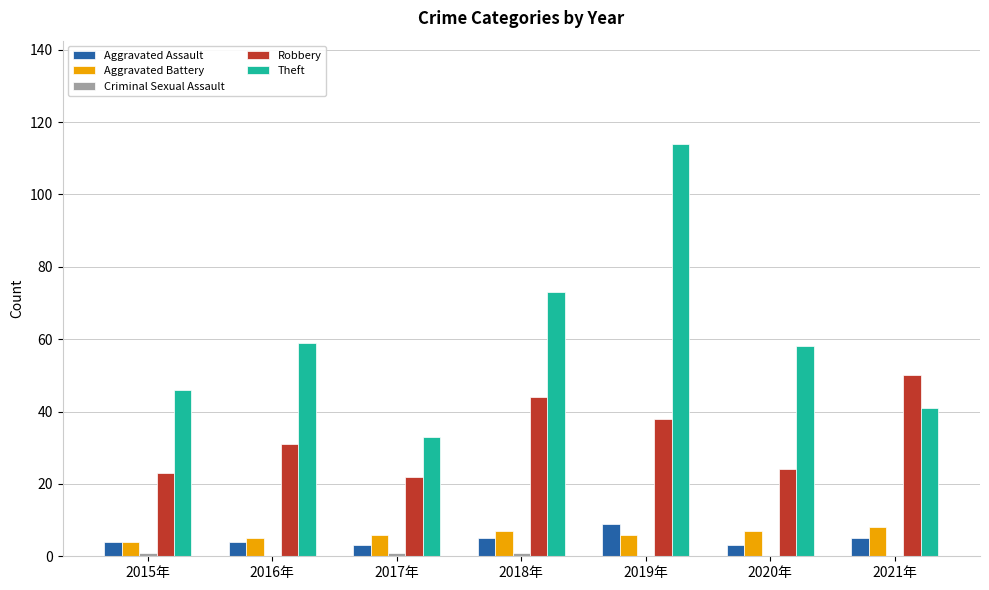

Read the Aggravated Assault value at 2021年.

5